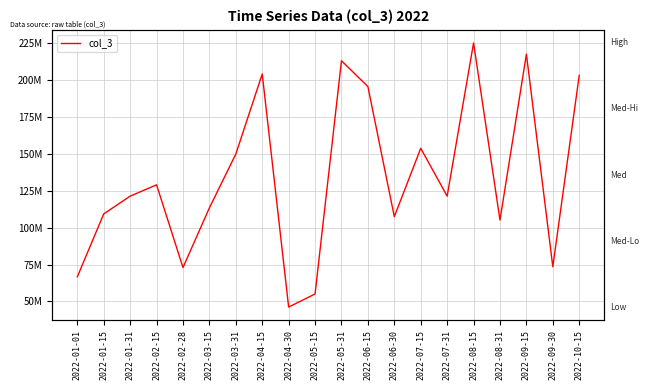

Which has a higher value, 2022-03-15 or 2022-02-28?

2022-03-15